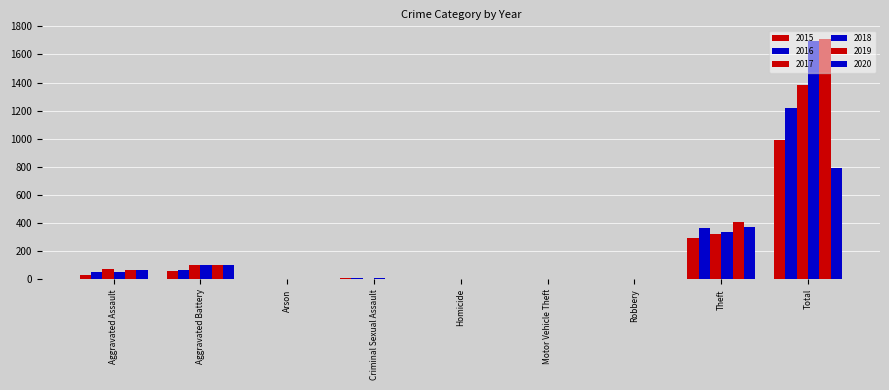

Reading left to right, extract all data points from this chart.

2015: 33	63	3	9	0	1	1	295	994
2016: 54	66	0	7	1	3	3	368	1220
2017: 73	105	0	5	1	2	2	324	1380
2018: 54	105	1	7	1	1	1	339	1694
2019: 68	99	1	4	1	0	0	407	1708
2020: 67	103	1	2	2	2	2	376	793